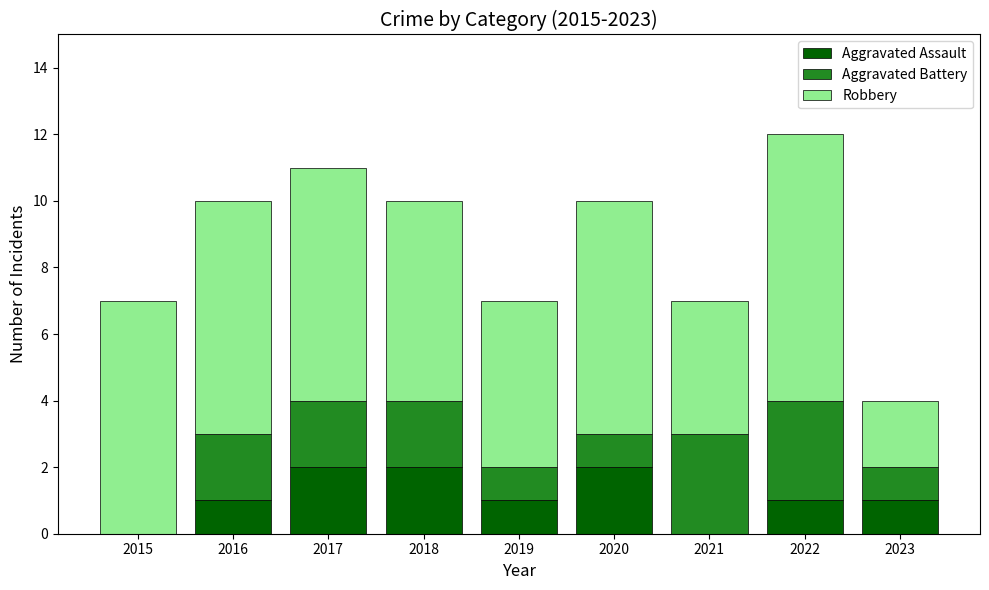

Does the chart contain stacked bars?

Yes